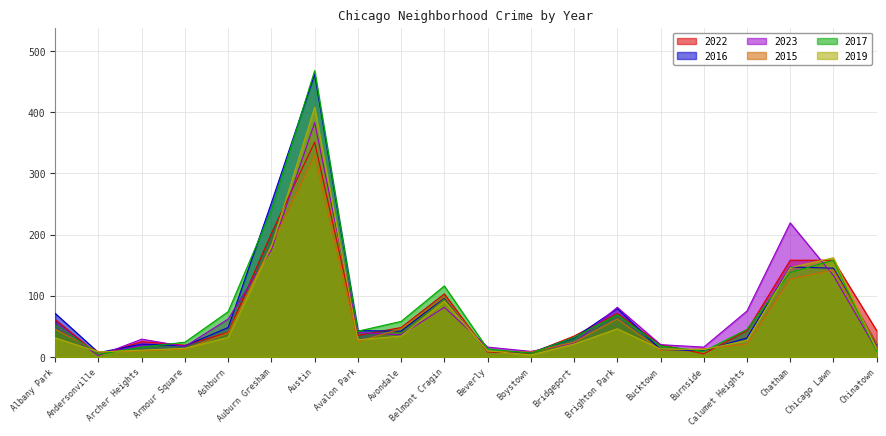

How many intersections are there between 2016 and 2017?

14